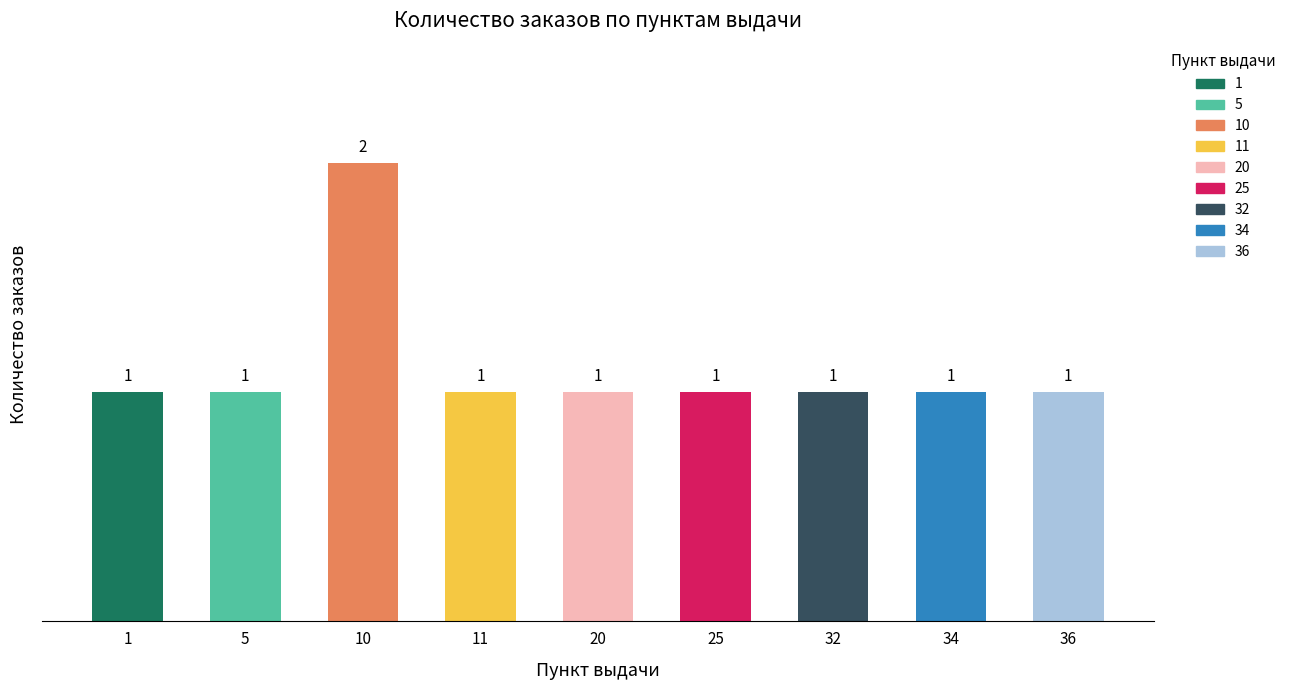

What is the average value?

1